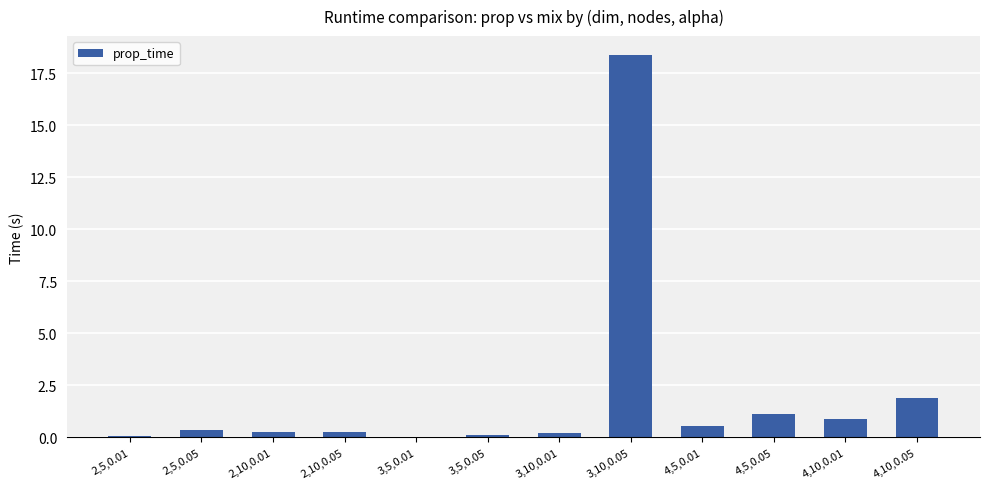

Between 4,5,0.05 and 2,10,0.05, which is larger?

4,5,0.05